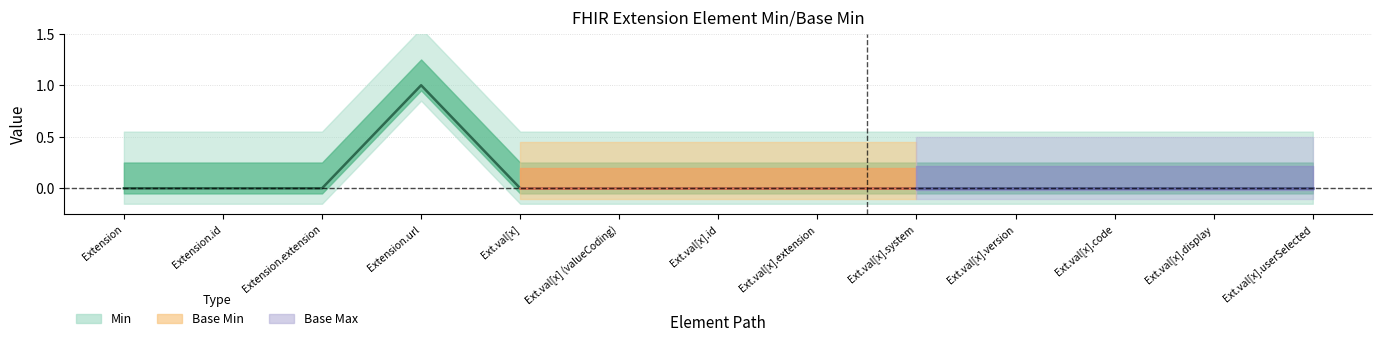

True or false: the data shows 0 at Ext.val[x].display.

False